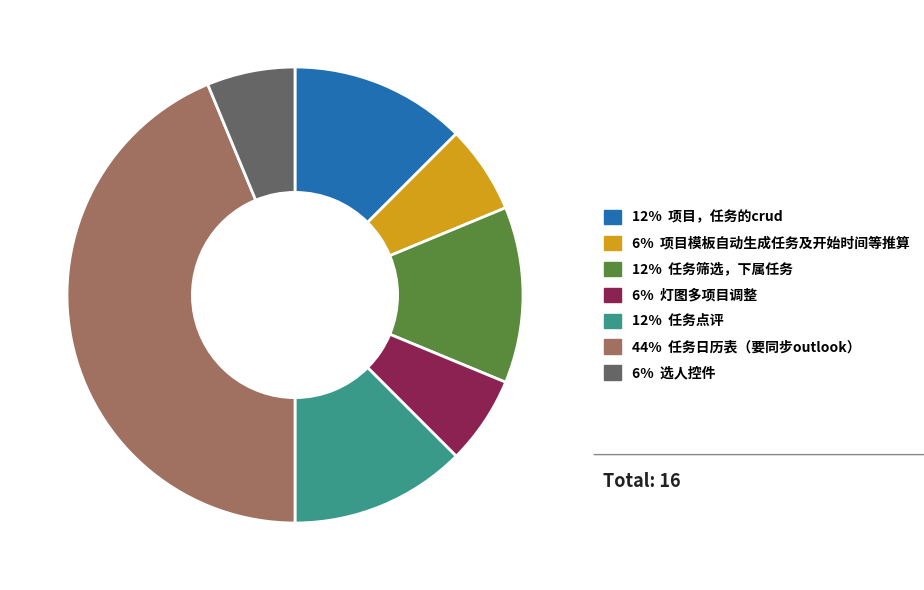

Combined, do 6% 灯图多项目调整 and 12% 项目，任务的crud account for over 50%?

No